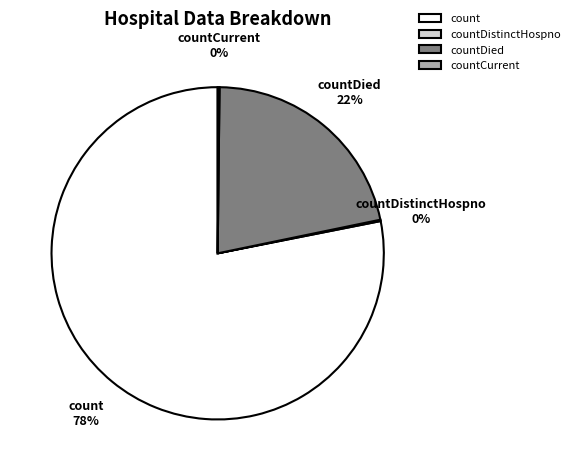

To the nearest percent, what is the difference between the largest and smallest slice percentages?

78%